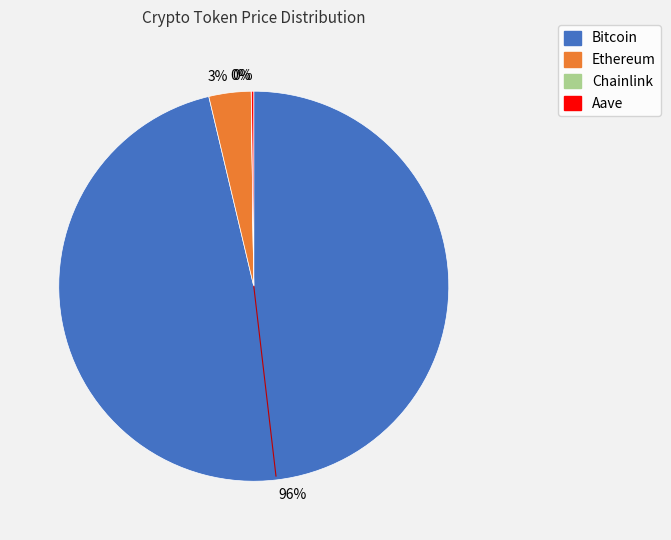

Is there any slice that represents more than half of the pie?

Yes